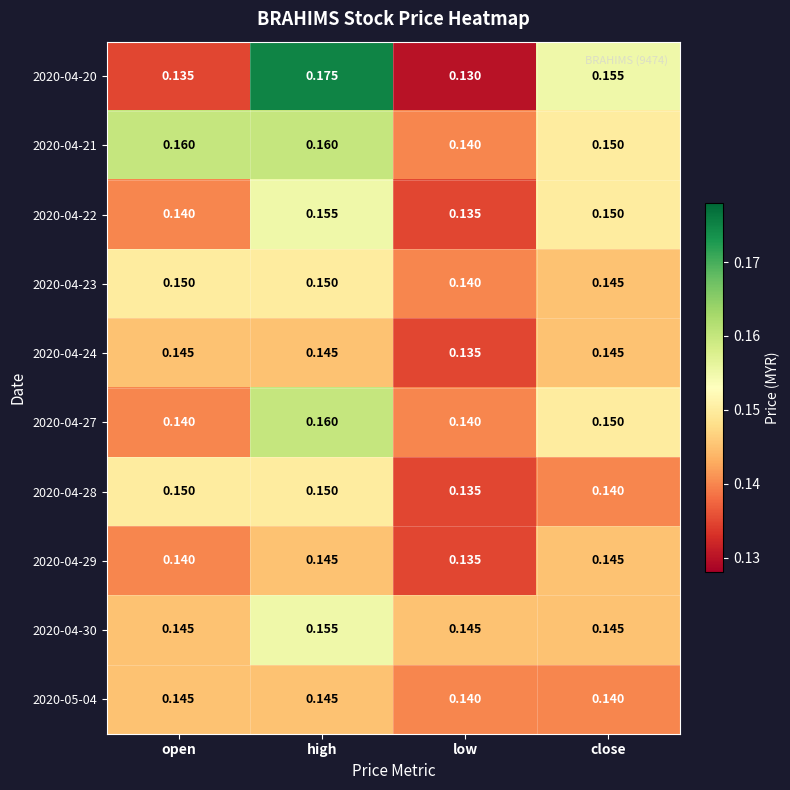

Where is 2020-04-28 nearest to the value 0?

low